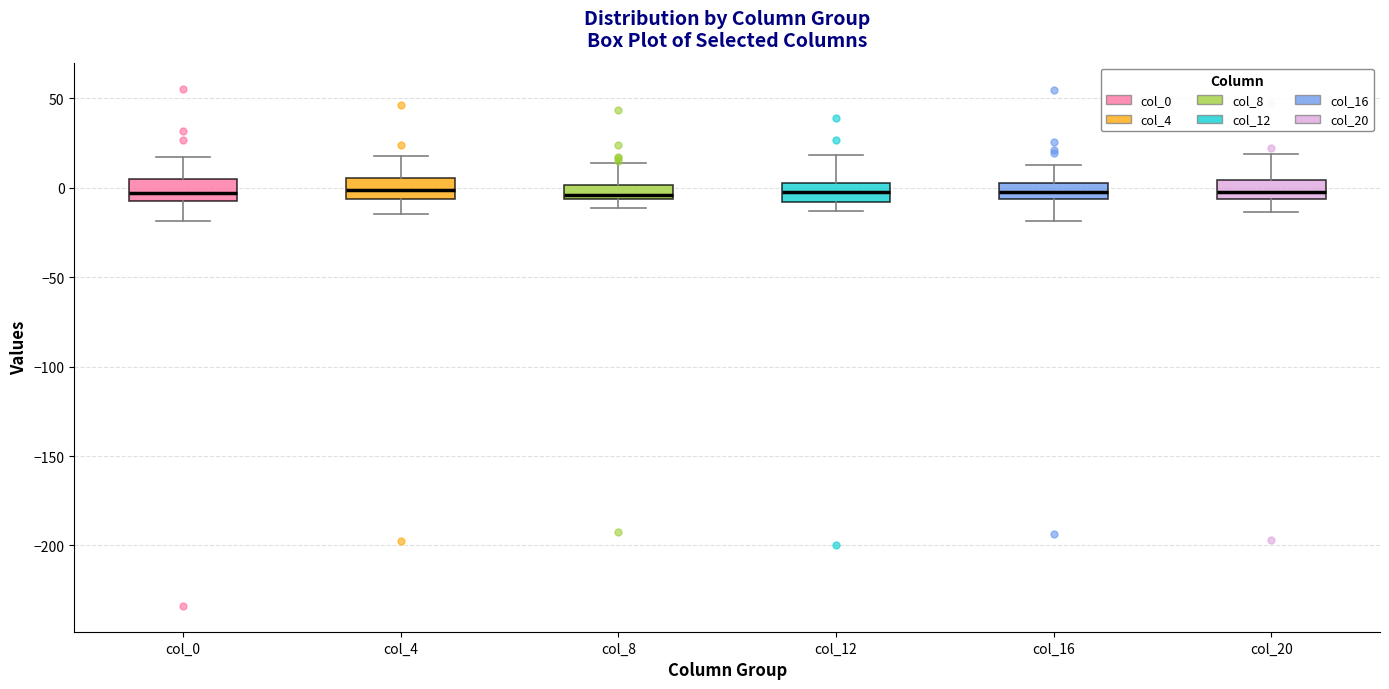

Reading left to right, read every box against the y-axis: the position of its median line, the range the box covers, and the ends of its whiskers. The values are not printed on the chart, so give them approximately, as read against the axis.

col_0: median -5 (inside the box), box -5 to 5, whiskers -20 to 15
col_4: median 0, box -5 to 5, whiskers -15 to 20
col_8: median -5 (just above the box's lower edge), box -5 to 0, whiskers -10 to 15
col_12: median -5, box -10 to 5, whiskers -15 to 20
col_16: median -5 (inside the box), box -5 to 0, whiskers -20 to 10
col_20: median 0, box -5 to 5, whiskers -15 to 20